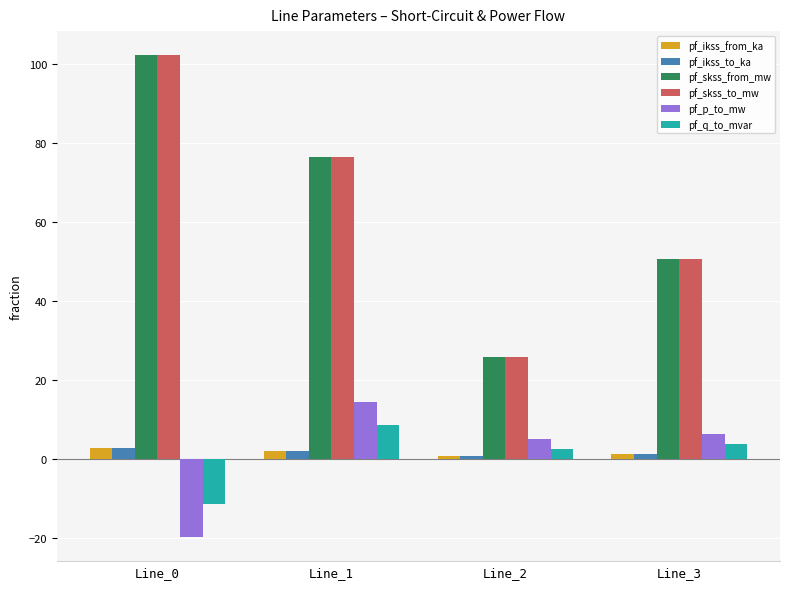

What is the sum of all pf_q_to_mvar values?

3.8